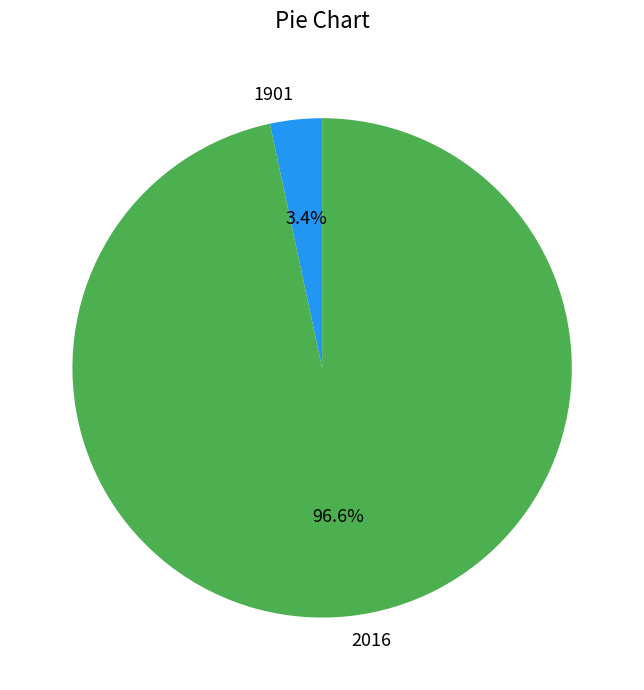

Which slice is the smallest?

1901